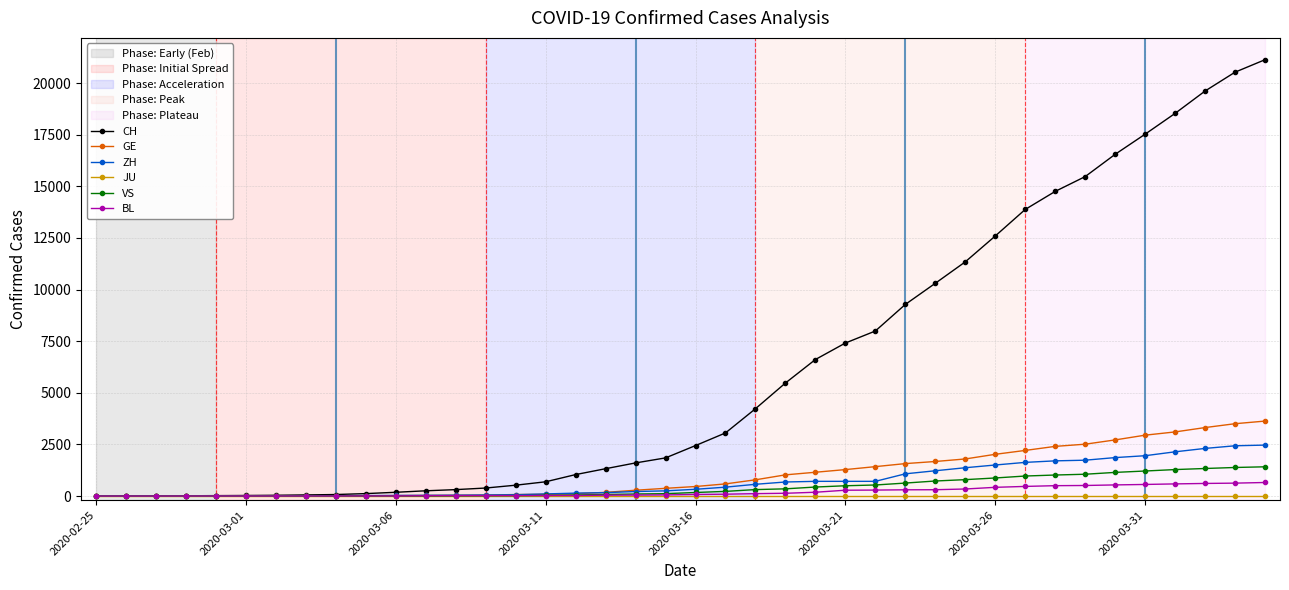

Which series has the largest total across all categories?

CH